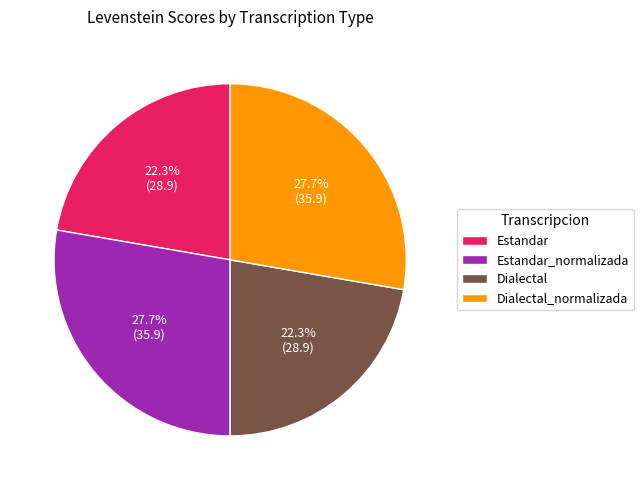

Between Estandar_normalizada and Estandar, which is larger?

Estandar_normalizada